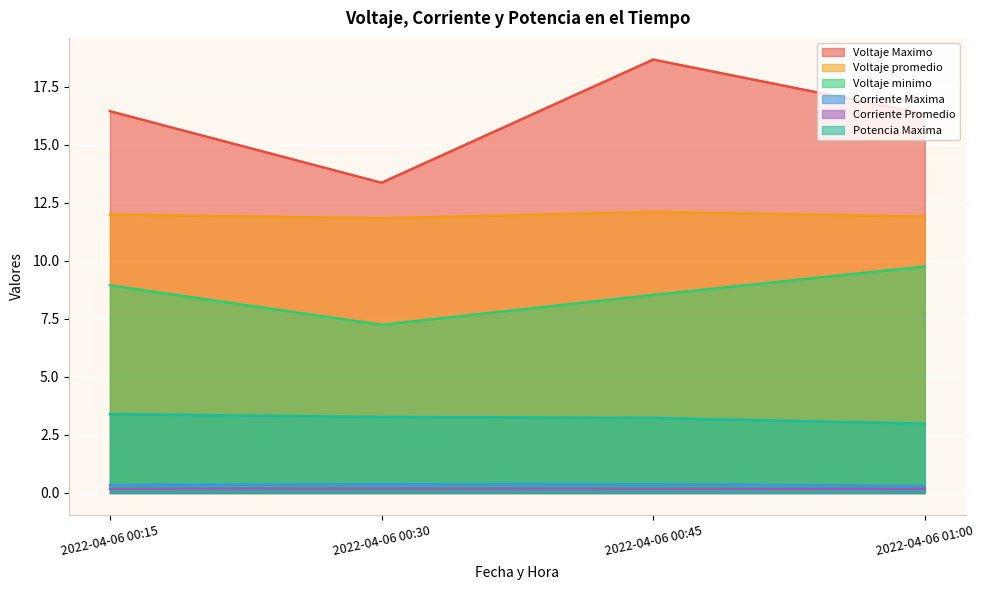

Reading left to right, list all the values displayed in this chart.

Voltaje Maximo: 16.4	13.4	18.7	16.3
Voltaje promedio: 12.0	11.8	12.1	11.9
Voltaje minimo: 8.9	7.2	8.5	9.8
Corriente Maxima: 0.3	0.4	0.4	0.3
Corriente Promedio: 0.2	0.2	0.2	0.2
Potencia Maxima: 3.4	3.3	3.2	3.0